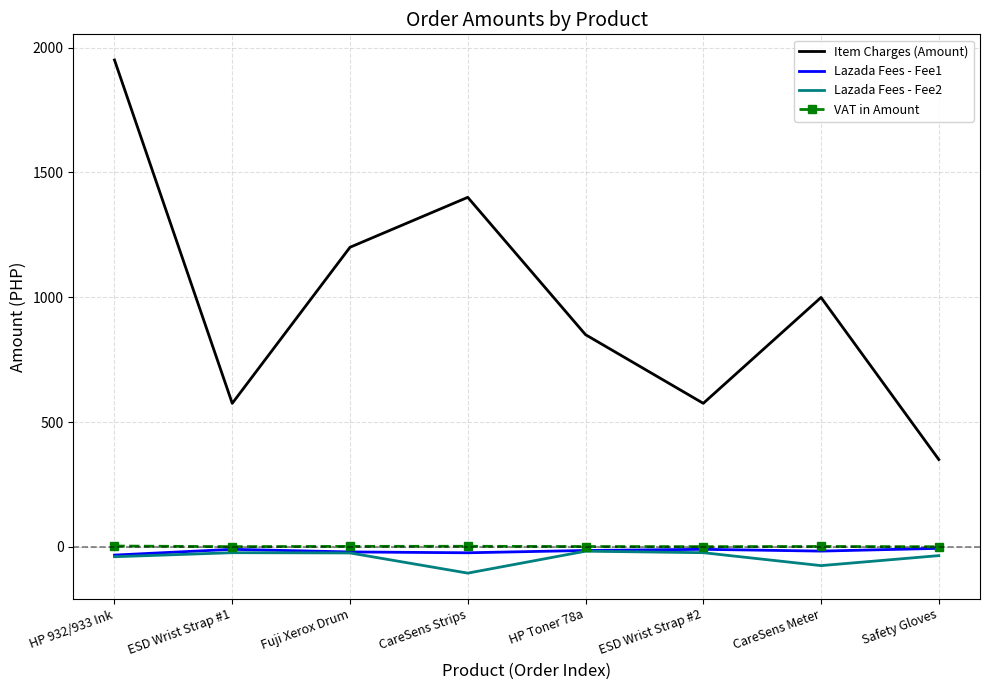

At which category is the sum across all series the highest?

HP 932/933 Ink